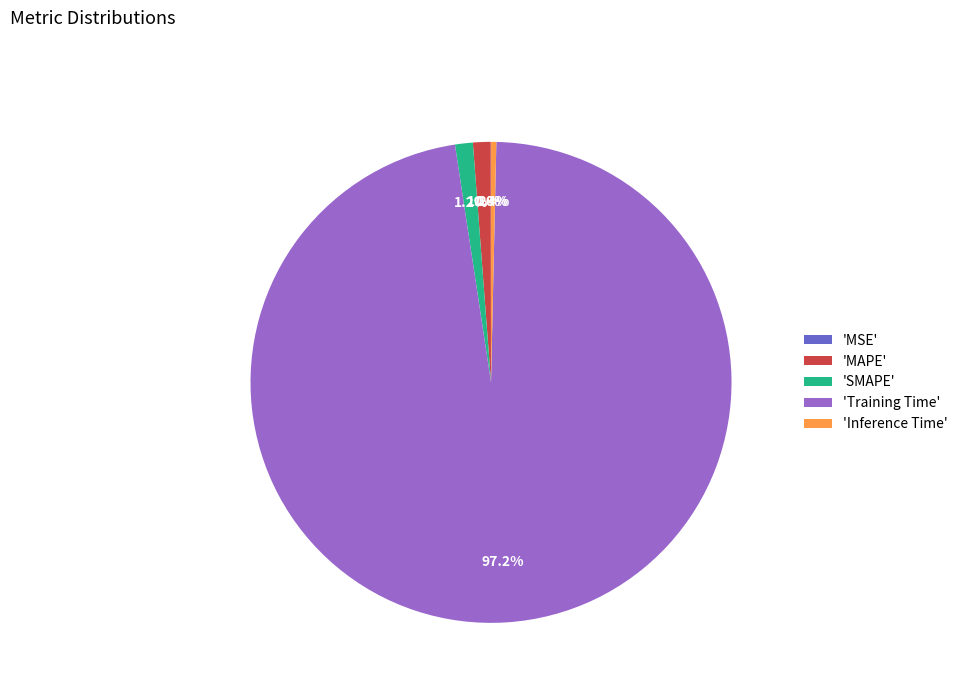

Which slice represents more than half of the pie?

'Training Time'